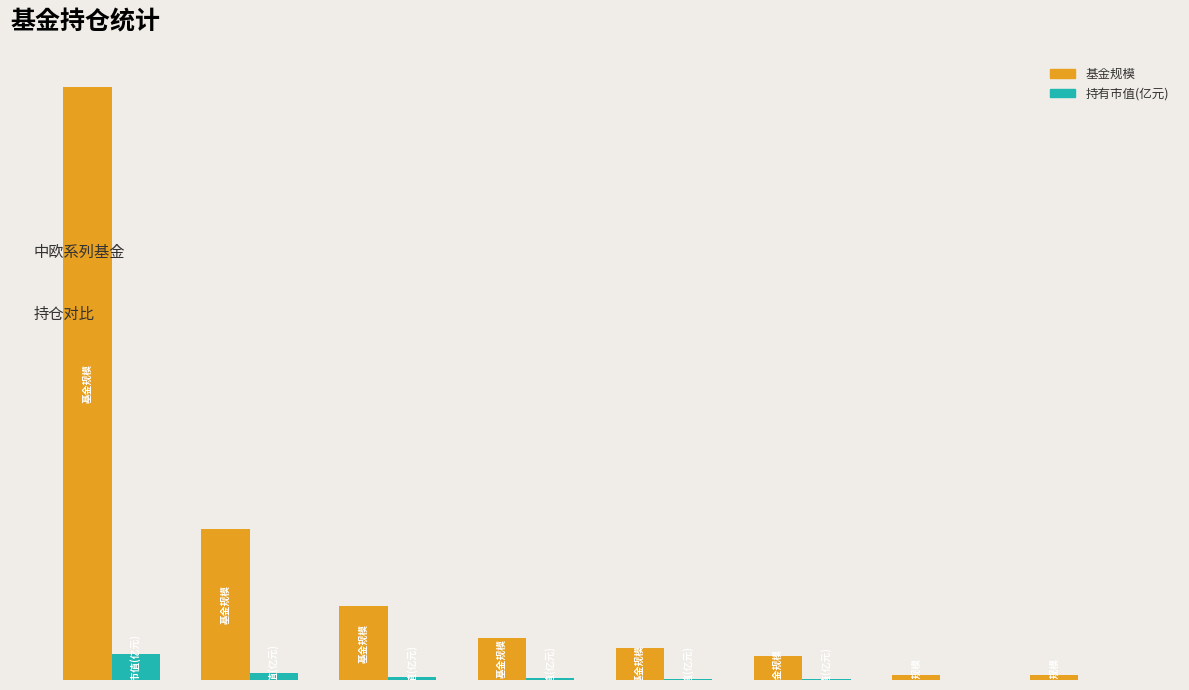

Are the bars grouped side by side (vs. stacked)?

Yes